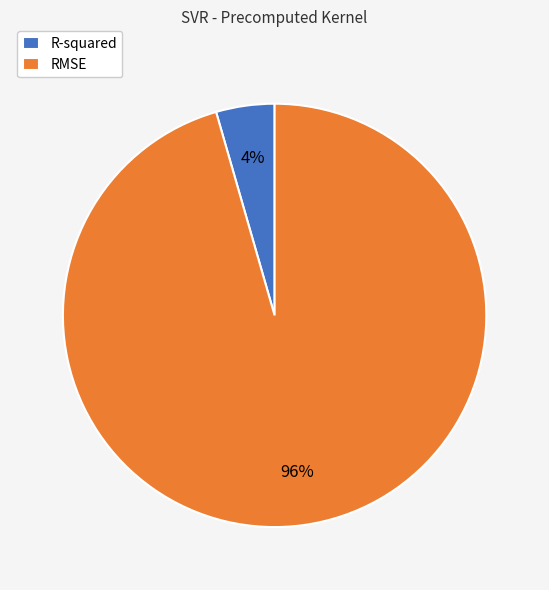

Is the sum of R-squared and RMSE greater than half?

Yes